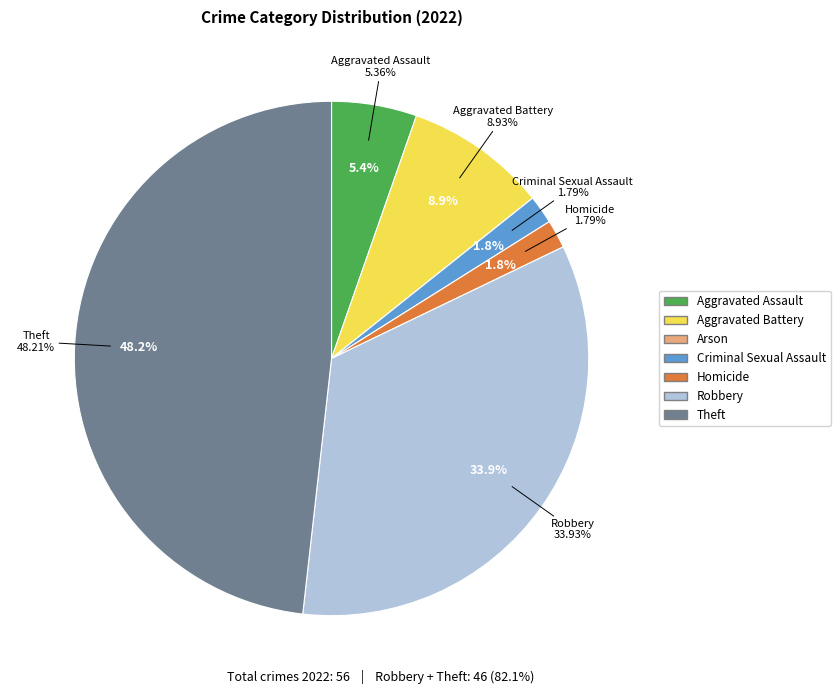

The Robbery slice represents 34% of the pie. True or false?

True